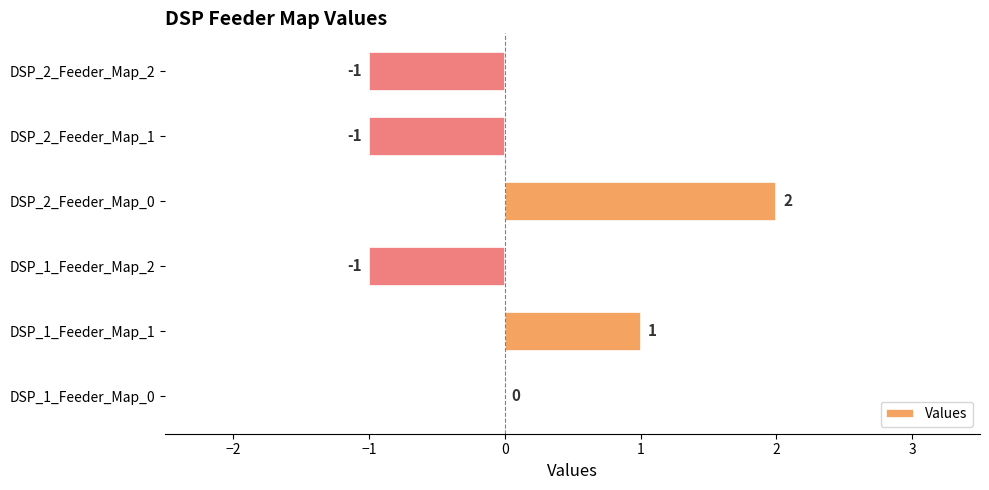

Where is the data nearest to the value 0?

DSP_1_Feeder_Map_0